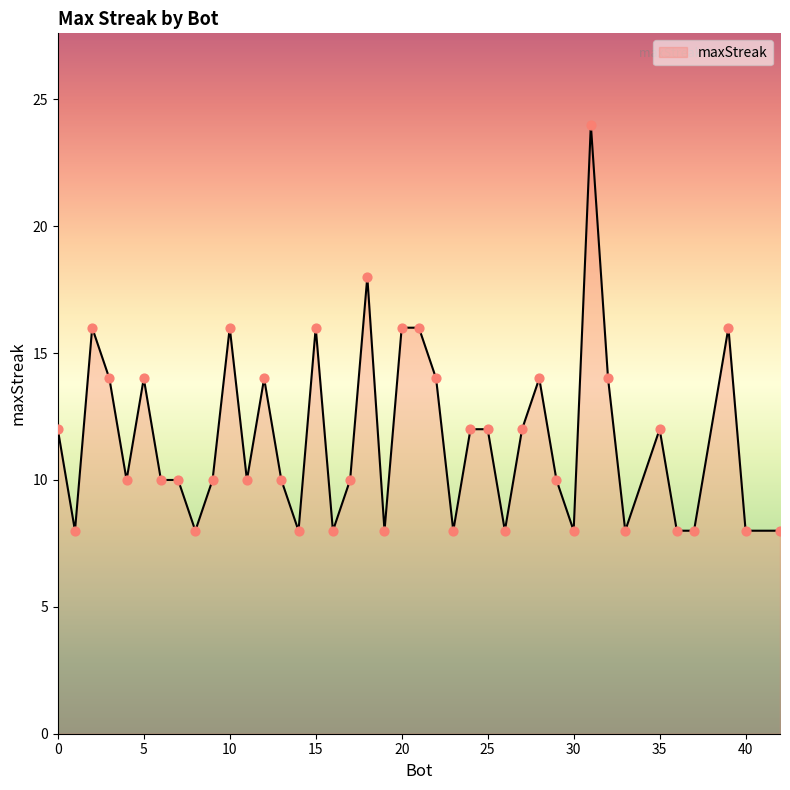

What is the smallest value displayed?

8